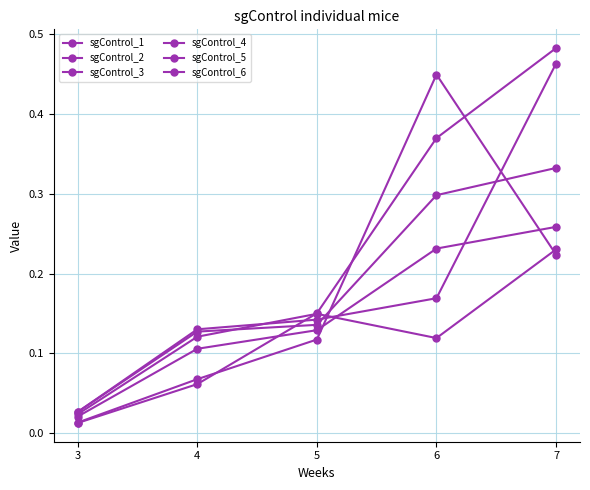

What is the difference between the highest and lowest values at 7?

0.3